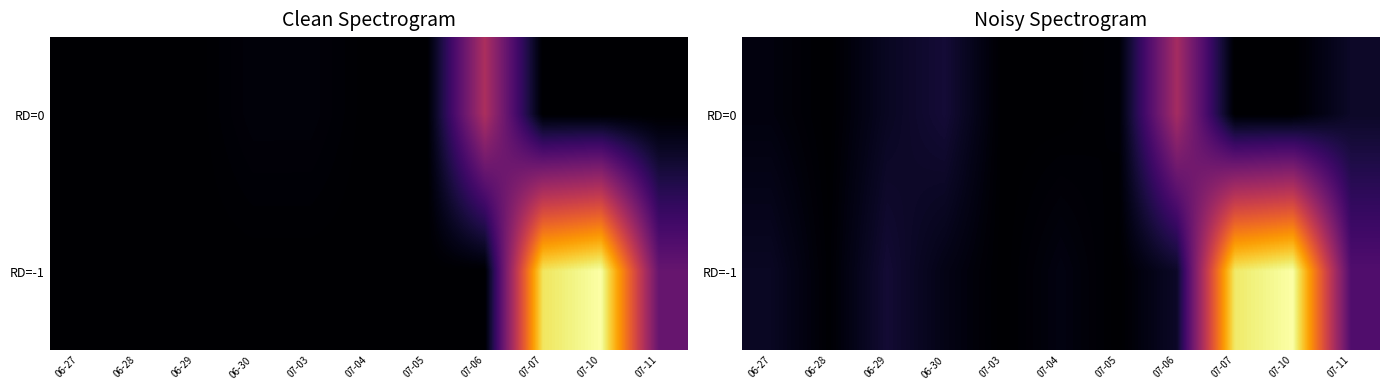

Is the value of RD=0 at 07-06 greater than the value of RD=-1 at 07-11?

Yes